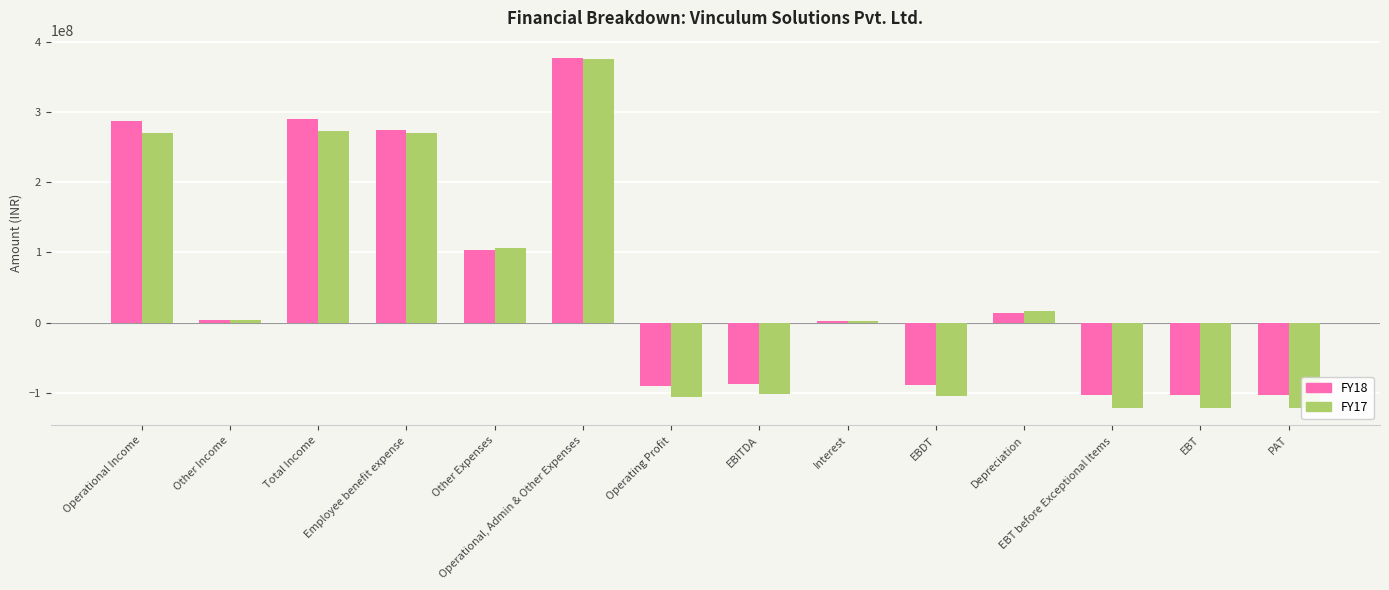

What is the value of the FY17 bar at the 8th from the left?

-102092187